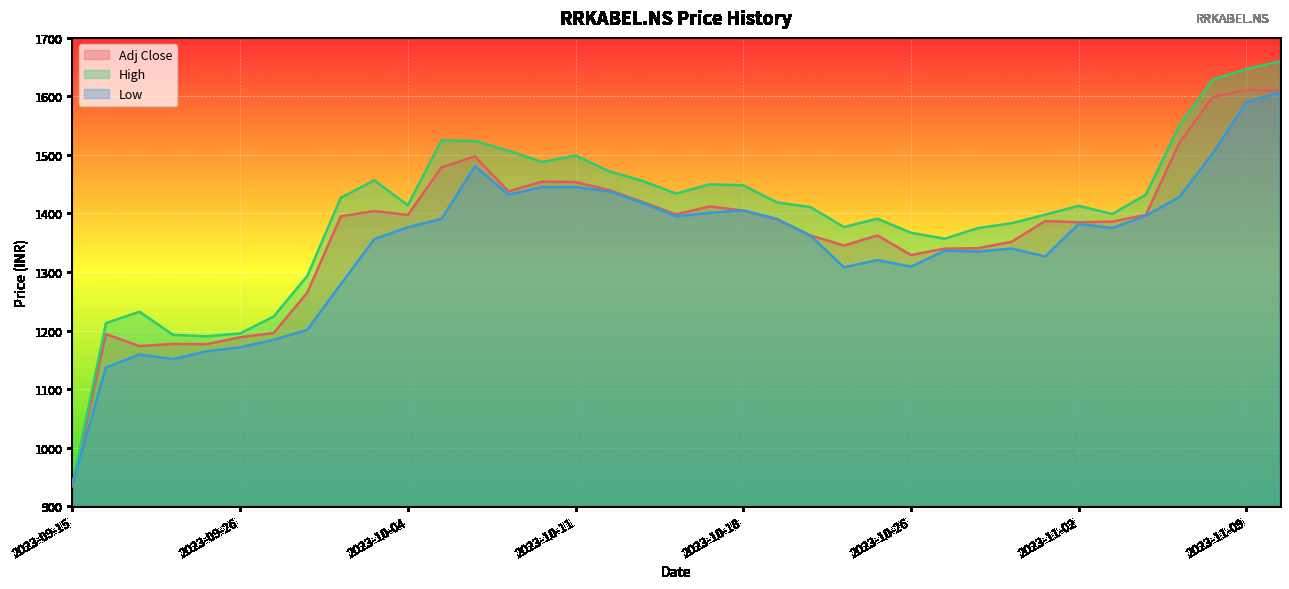

What is the spread (max minus min) of values at 2023-09-15?

3.3